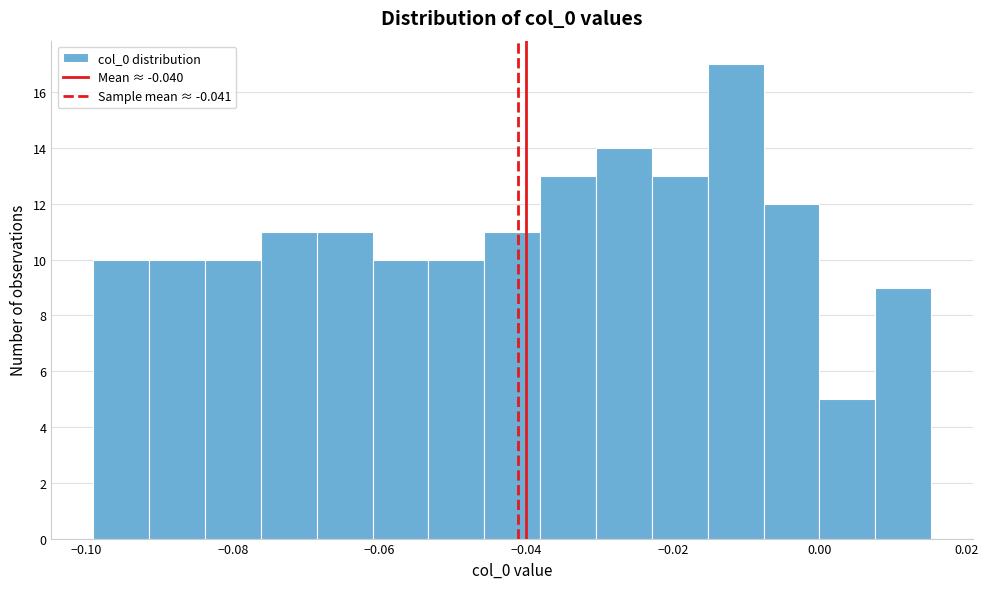

Around what value on the x-axis is the tallest bar? Give the approximate position of its centre, as read against the axis.

-0.012